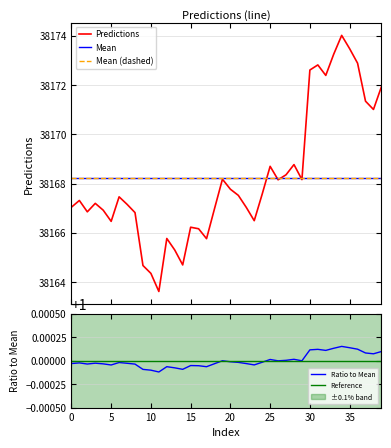

The chart shows a value of 38167.3 at 1. True or false?

True